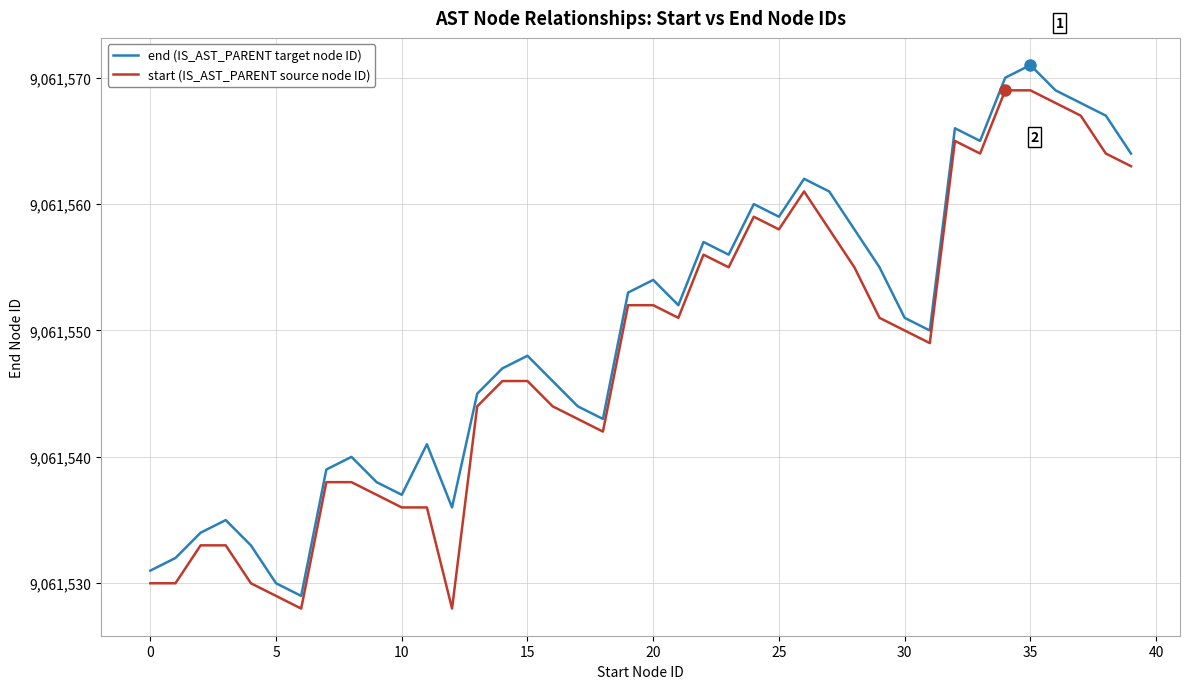

True or false: start (IS_AST_PARENT source node ID) and end (IS_AST_PARENT target node ID) cross at least once.

False